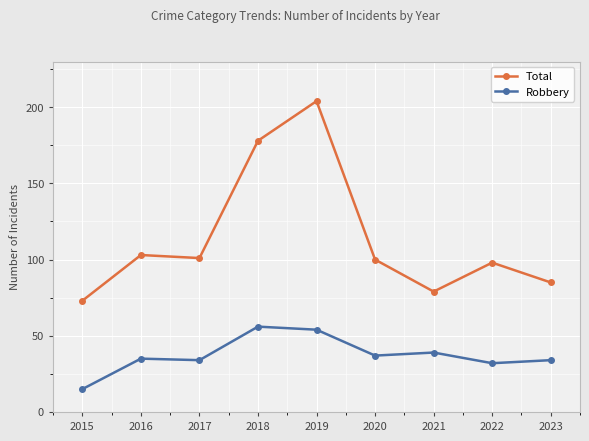

What is the minimum value shown in the chart?

15